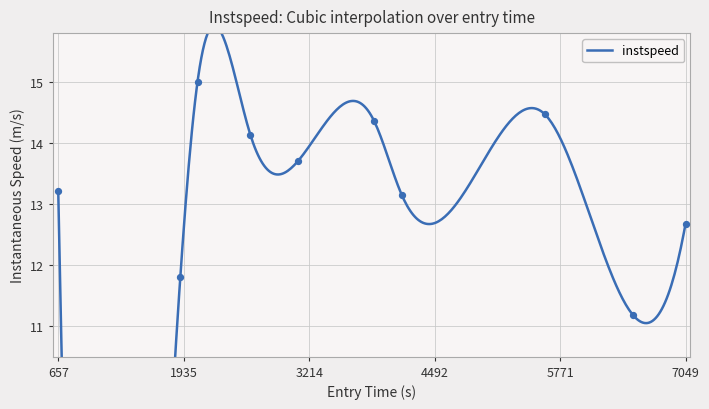

What is the change in value from 3097.987589626502 to 5617.230049558371?

+0.8